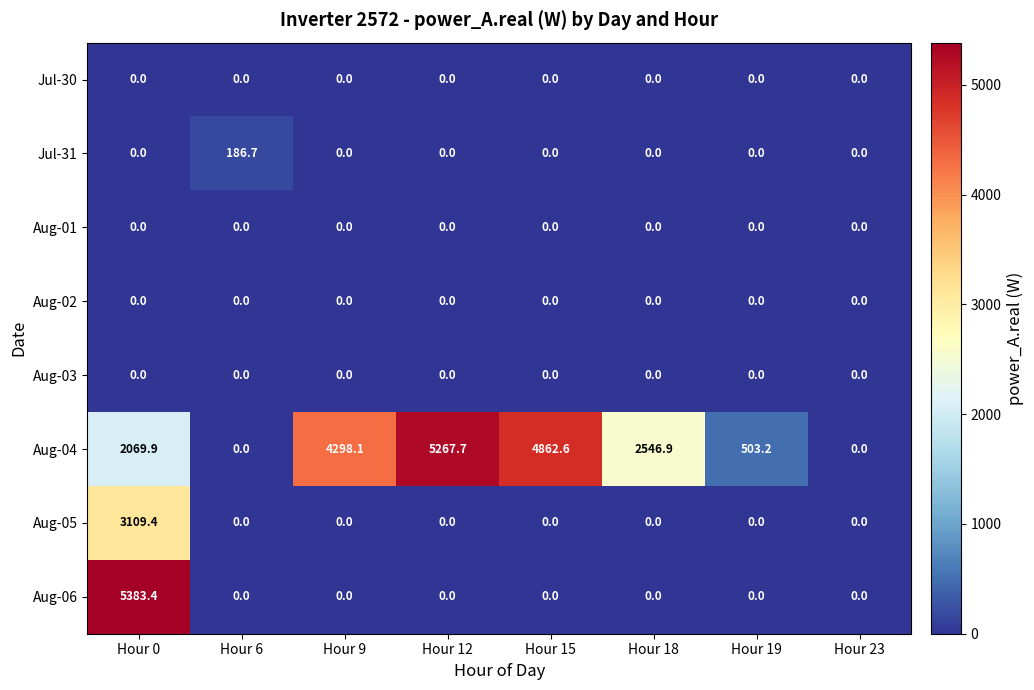

Which series has the largest range (max minus min)?

Aug-06